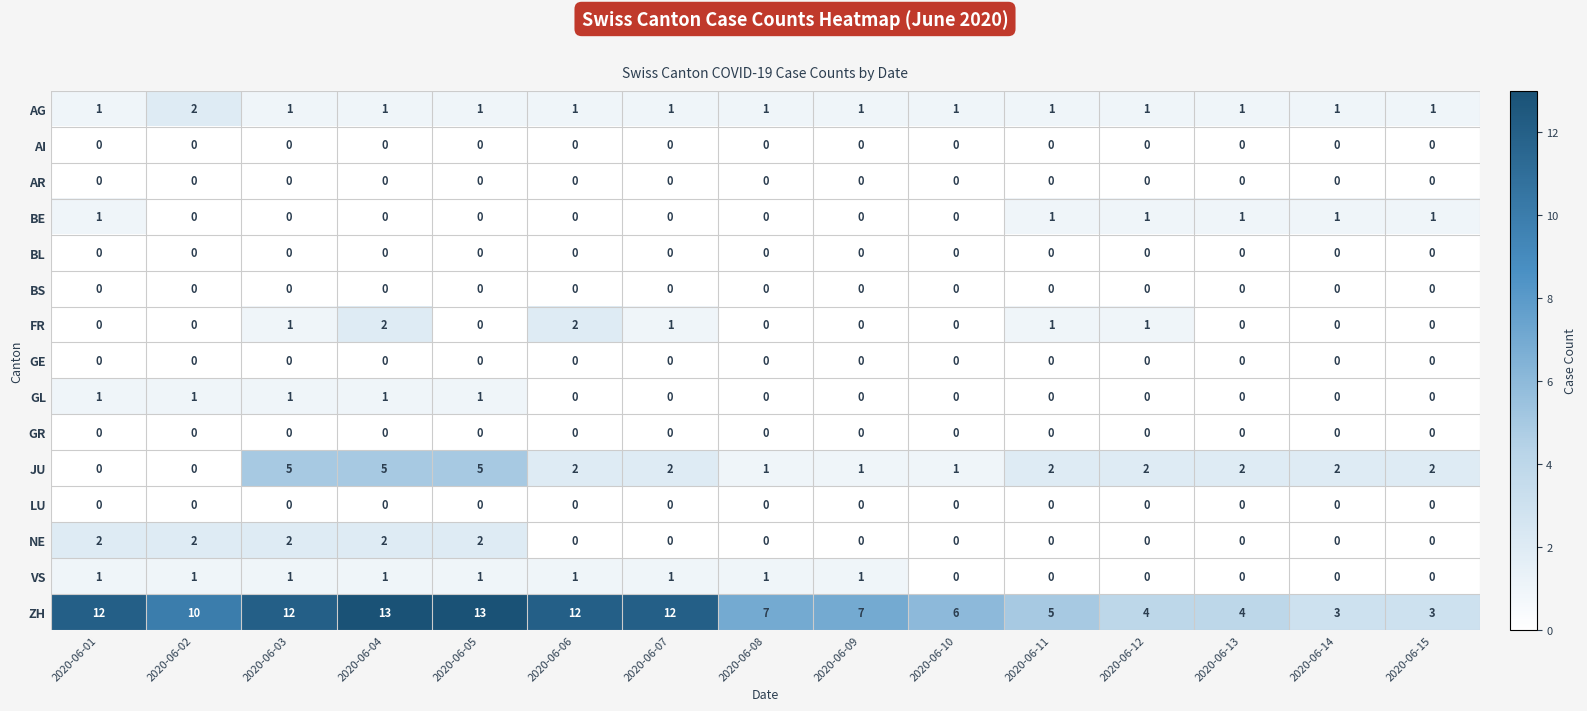

What is the difference between the maximum and minimum values in the ZH series?

10